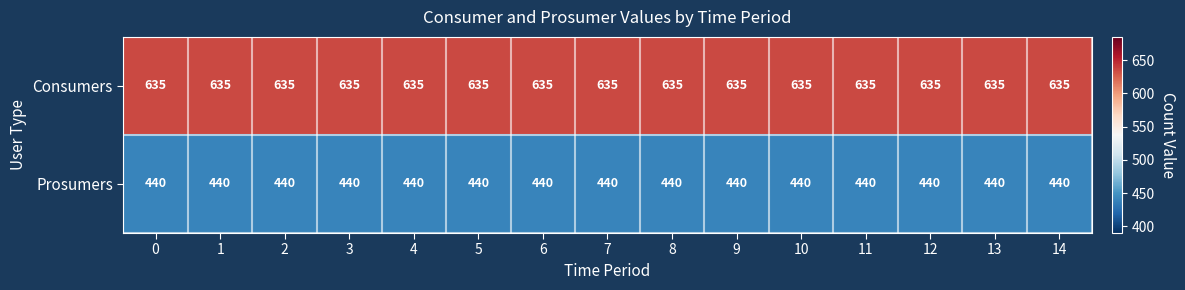

Which series has the largest total across all categories?

Consumers